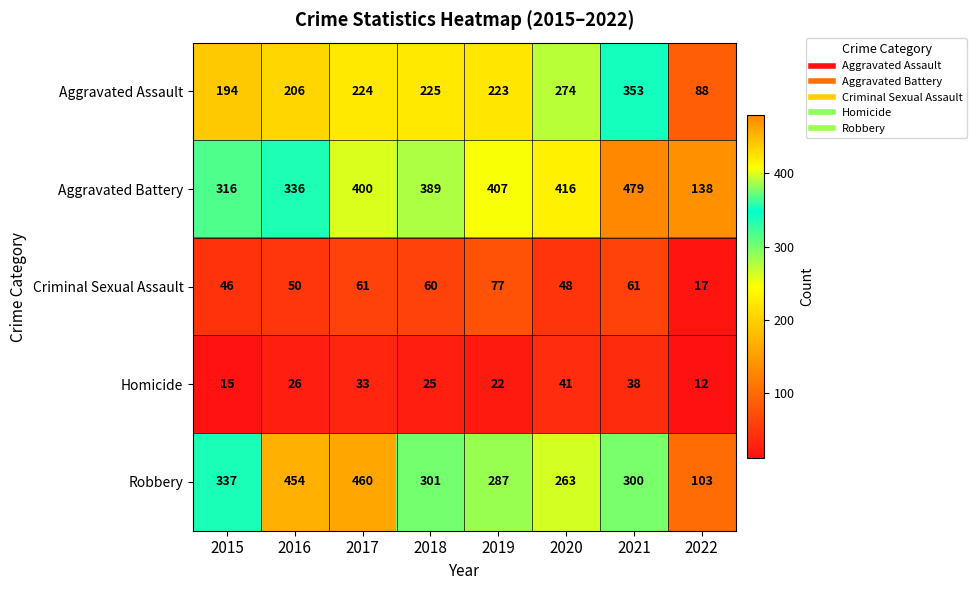

What is the sum of all Homicide values?

212